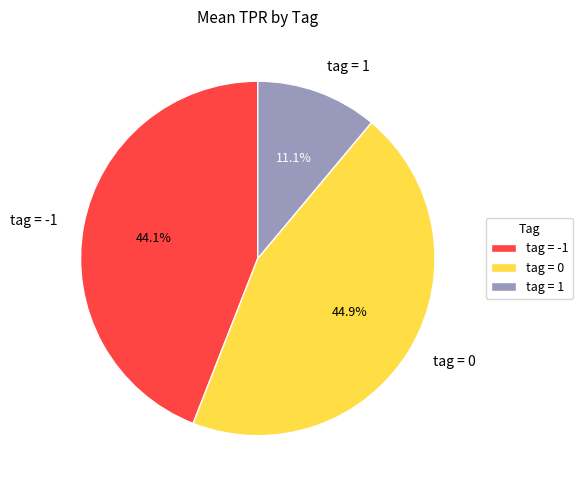

Count the number of slices in the pie.

3